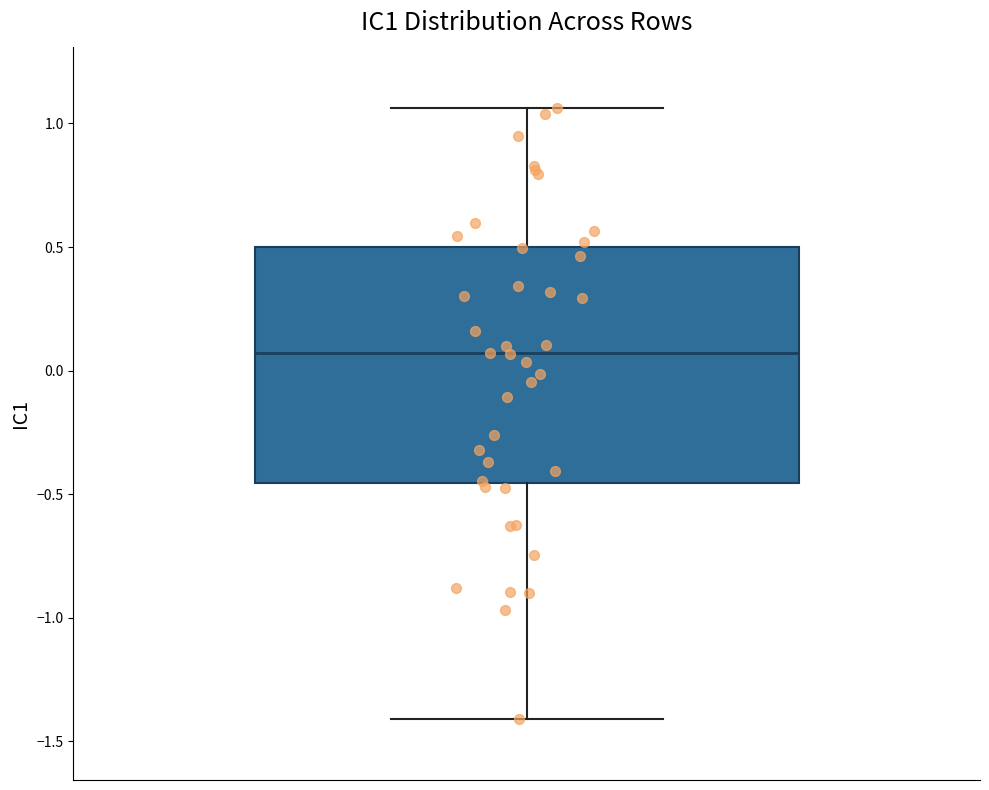

Where is the lower edge of the box on the y-axis? The values are not printed on the chart, so give them approximately, as read against the axis.

-0.45